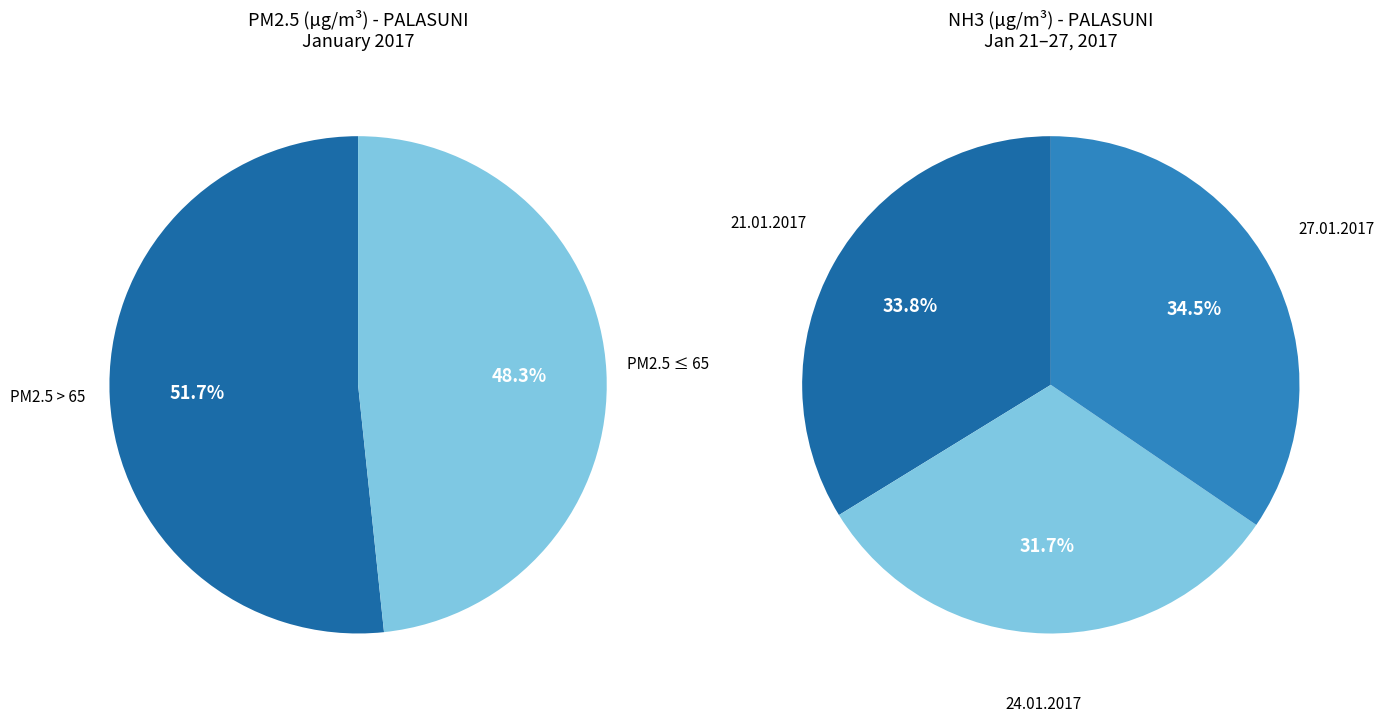

Is 09.01.2017 the majority of the pie?

No